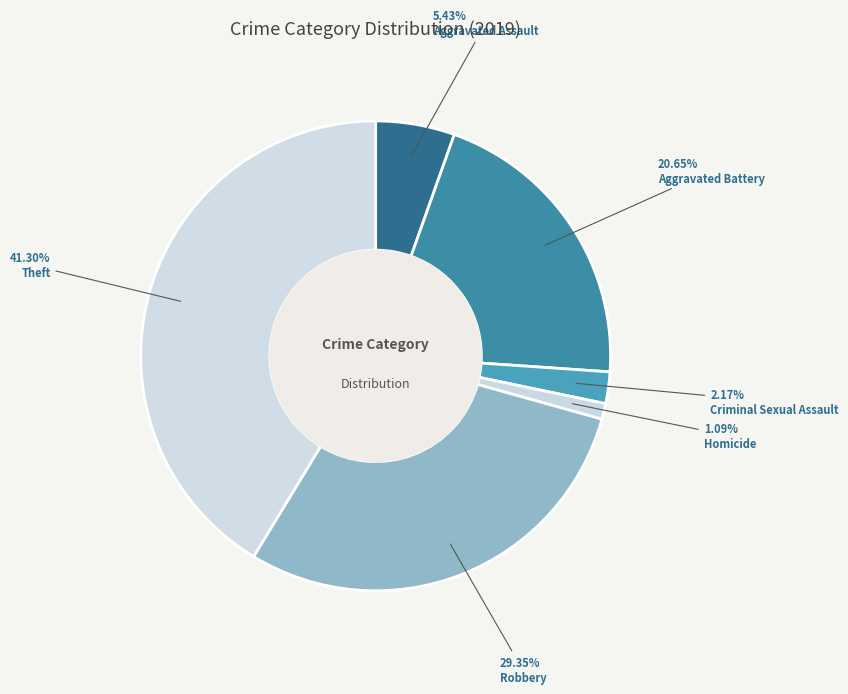

To the nearest percent, what is the average slice percentage?

17%